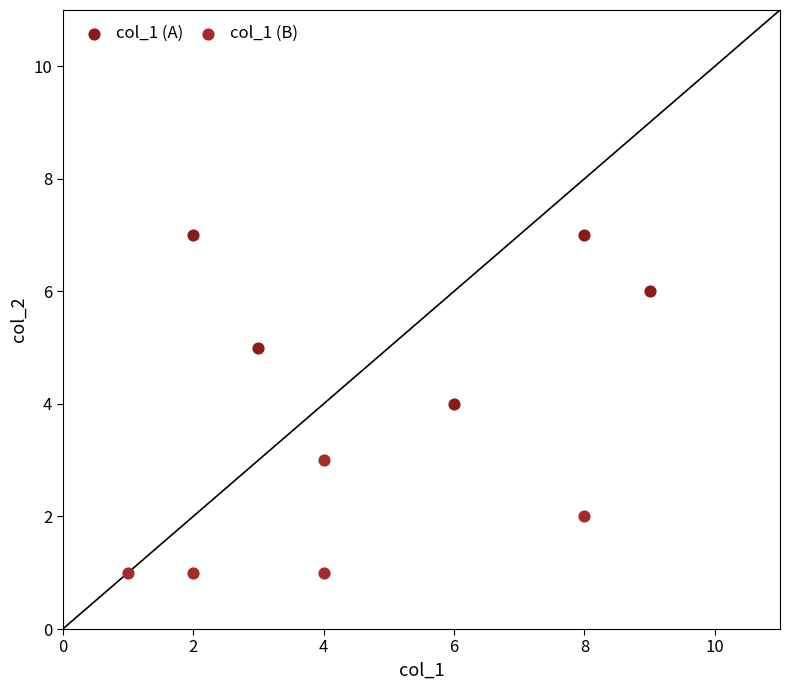

Which series contains the highest Y value?

col_1 (A)